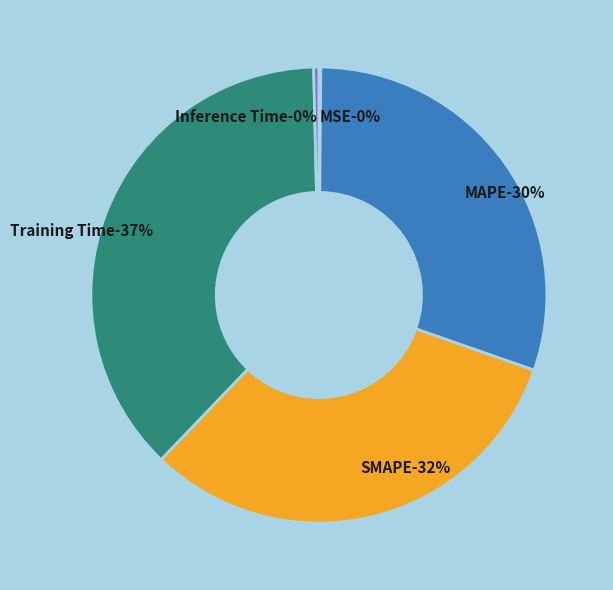

Rank the categories by value from highest to lowest.

Training Time, SMAPE, MAPE, Inference Time, MSE